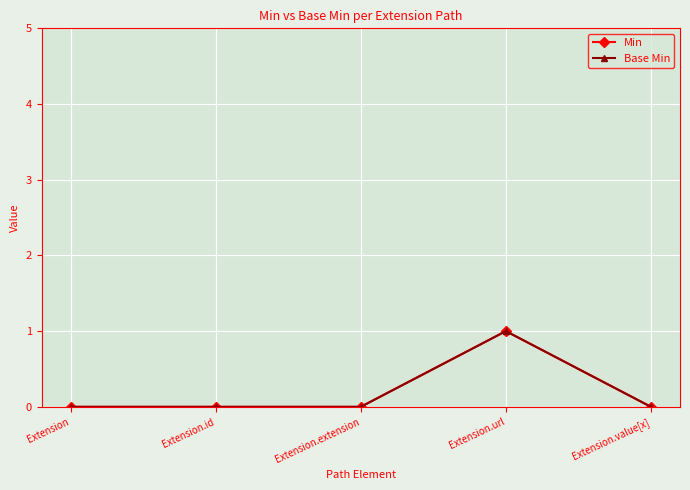

What is the sum of all Min values?

1